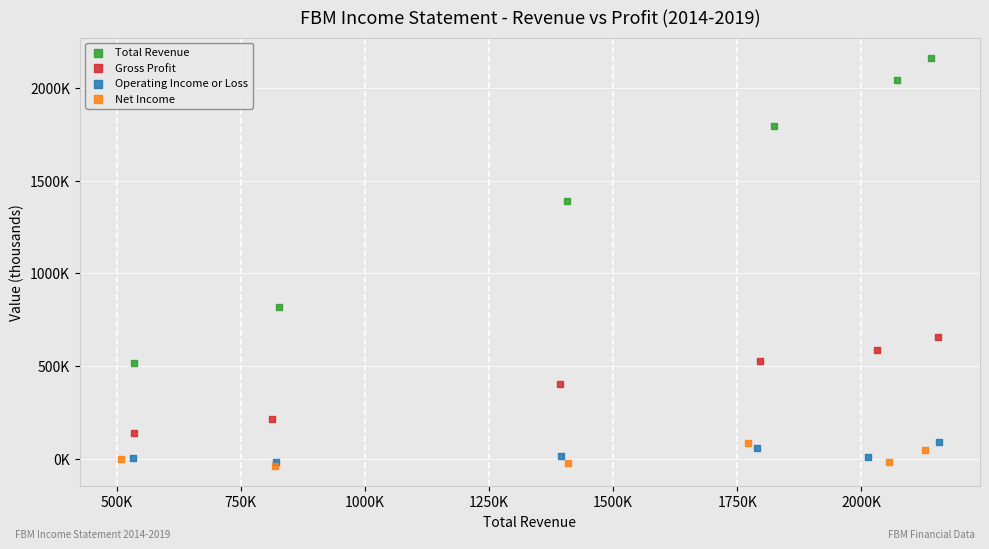

Which series reaches the minimum Y coordinate?

Net Income